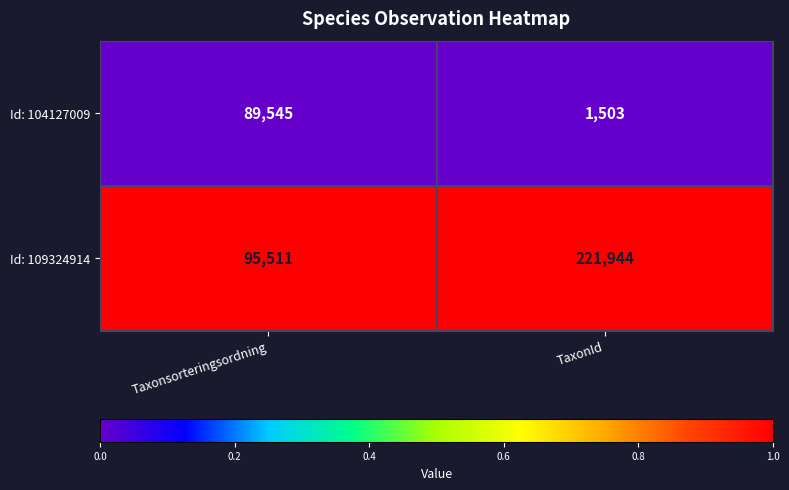

The value of Id: 104127009 at Taxonsorteringsordning is 89545. True or false?

True